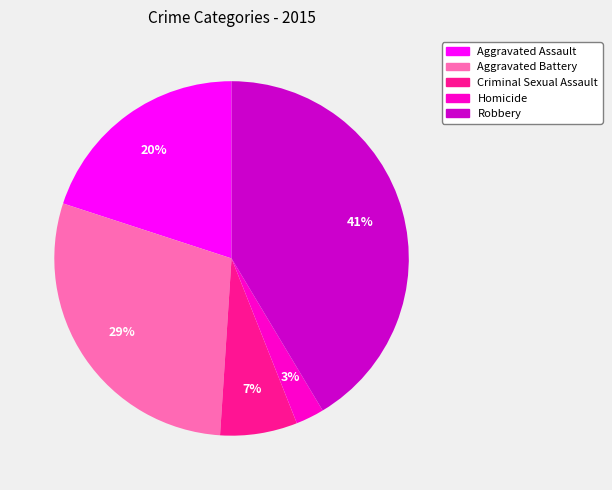

The Aggravated Assault slice represents 11% of the pie. True or false?

False